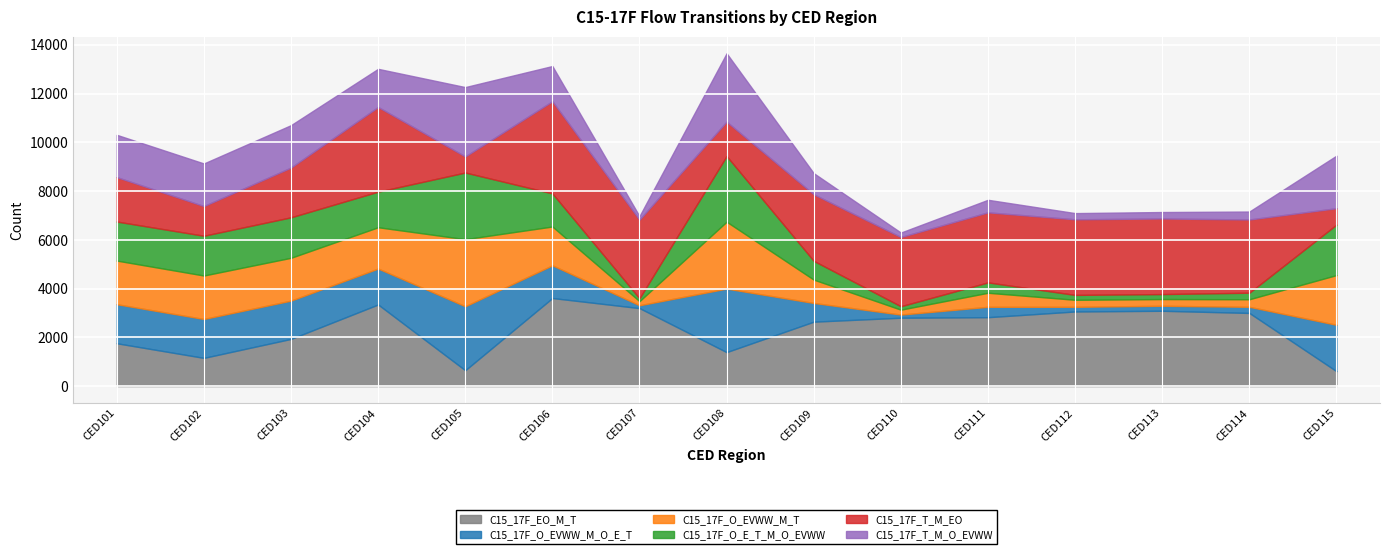

What are all the series names shown in the legend?

C15_17F_EO_M_T, C15_17F_O_EVWW_M_O_E_T, C15_17F_O_EVWW_M_T, C15_17F_O_E_T_M_O_EVWW, C15_17F_T_M_EO, C15_17F_T_M_O_EVWW